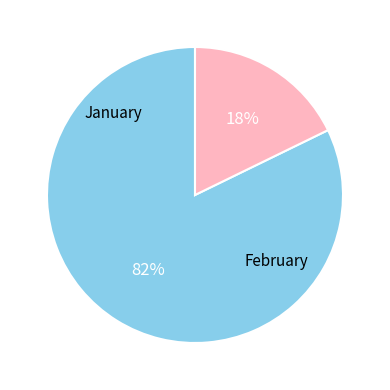

To the nearest percent, what is the difference between the largest and smallest slice percentages?

64%